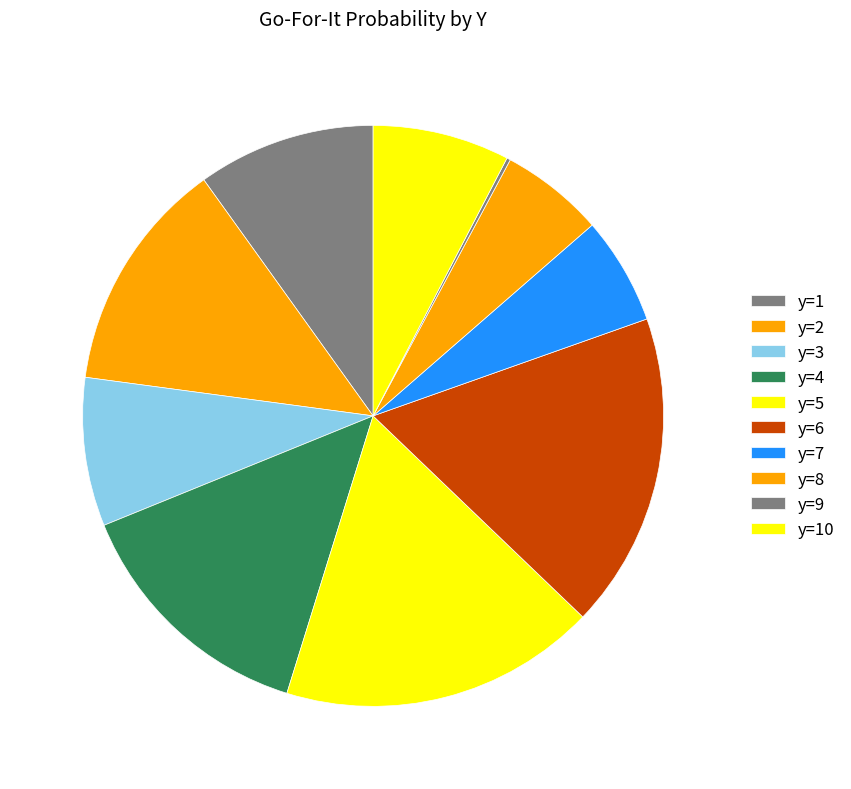

Is it true that y=7 is 6% of the pie?

True